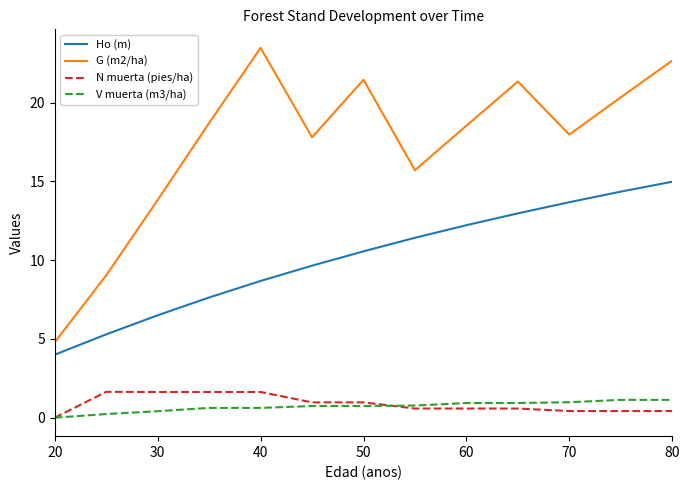

What is the maximum value shown in the chart?

23.5